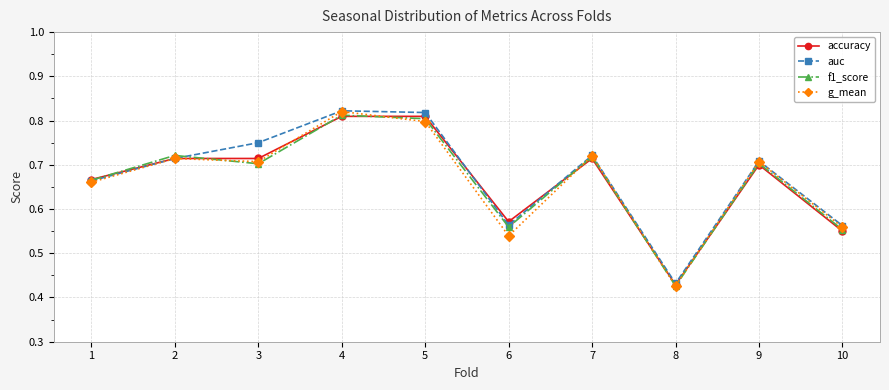

Count the f1_score values in the range 0 to 1.

10